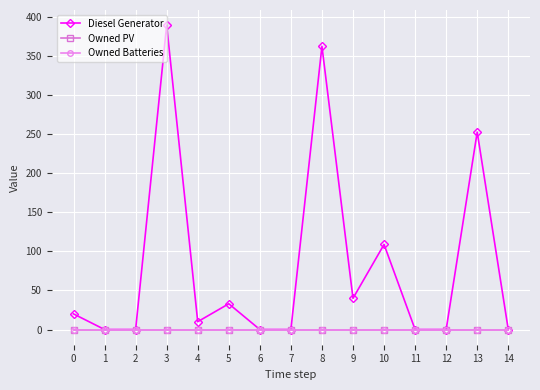

True or false: Diesel Generator and Owned PV intersect in this chart.

False